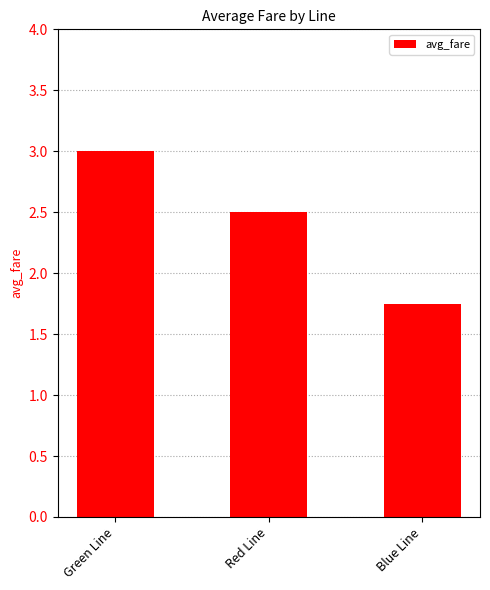

What is the label of the 3rd bar from the left?

Blue Line